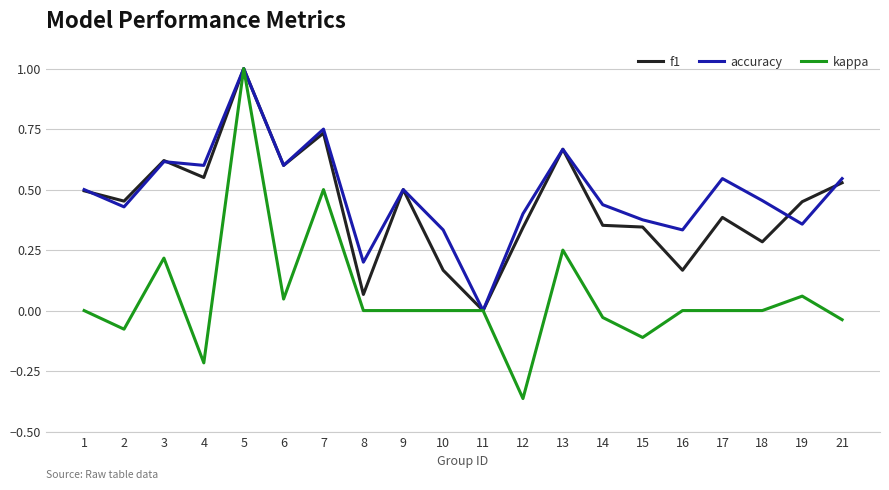

At which category is the sum across all series the highest?

5